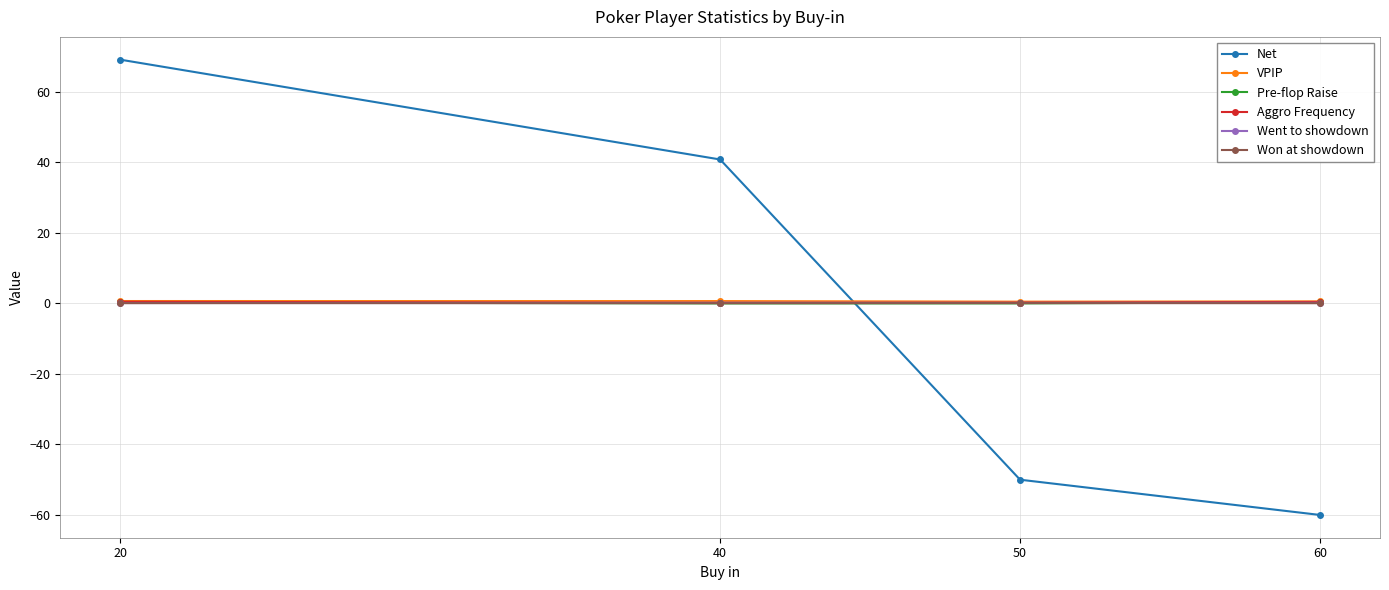

At which label does Net reach its minimum?

60